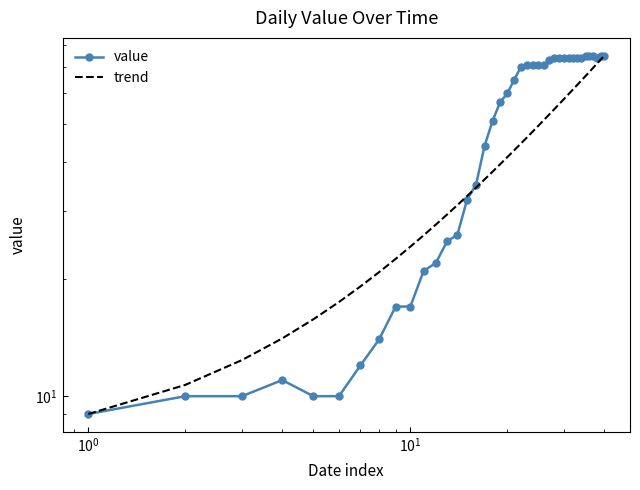

How many lines are shown in the chart?

2